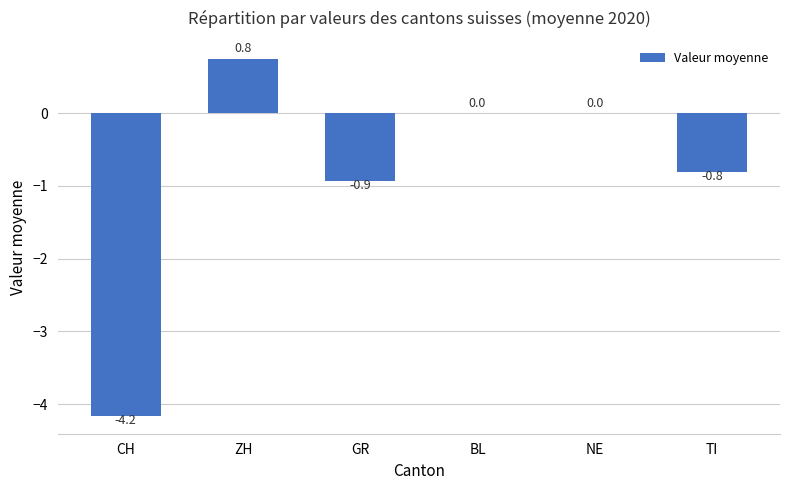

The value at GR is -1.4. True or false?

False